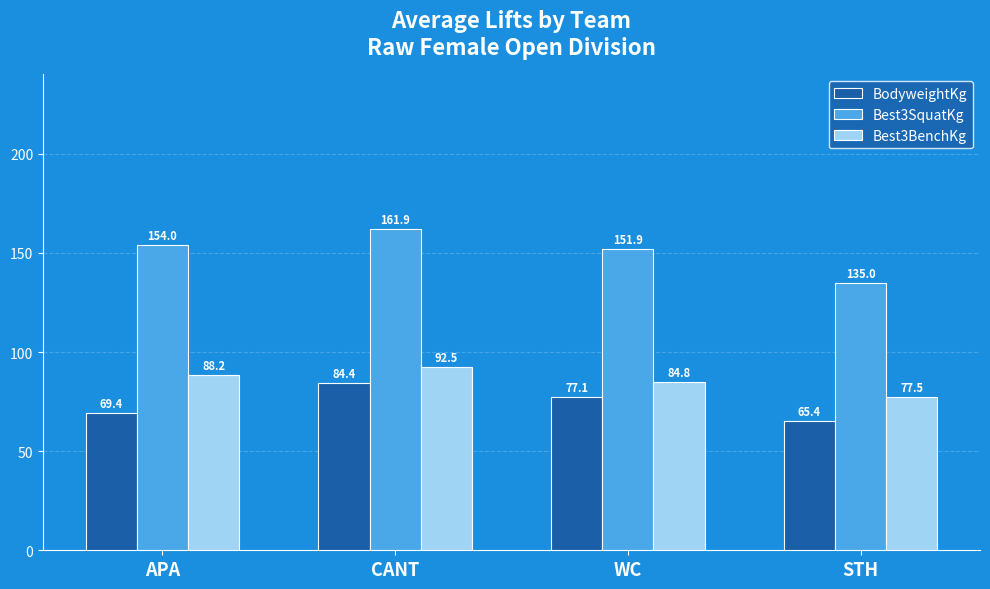

Which label corresponds to the largest value in the chart?

CANT